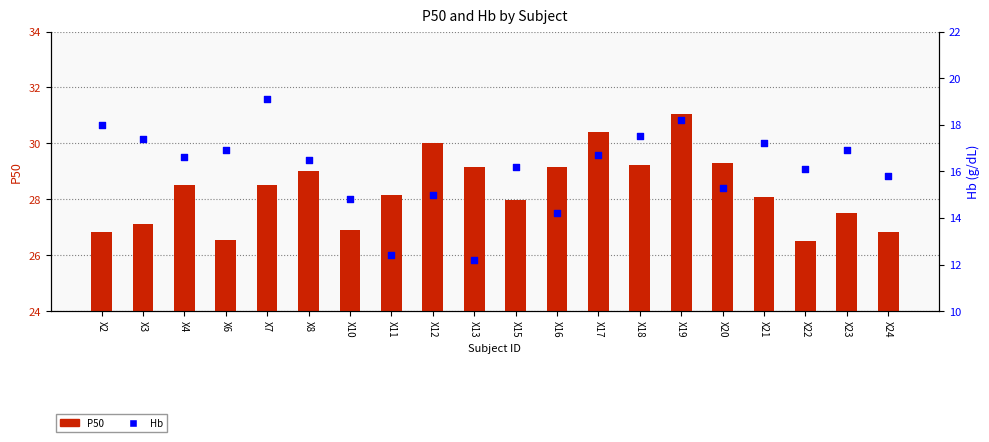

Which series has the widest spread of Y values?

Hb